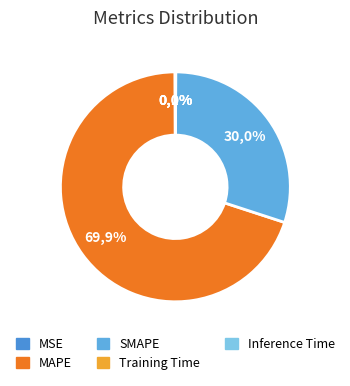

What percentage is NOT represented by Training Time?

100.0%